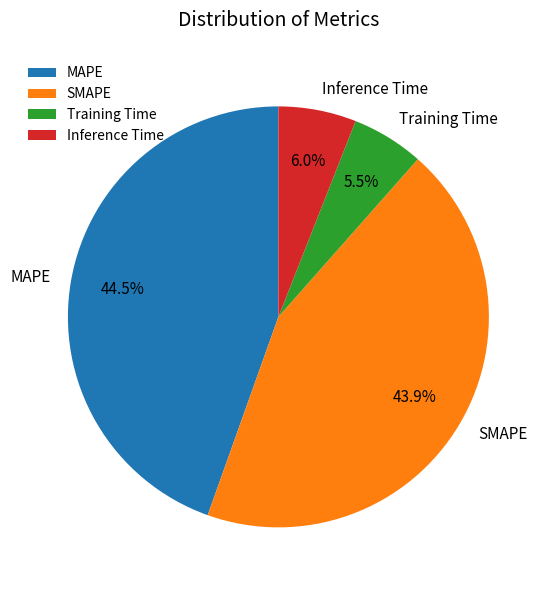

How much of the chart is everything except MAPE?

55.5%